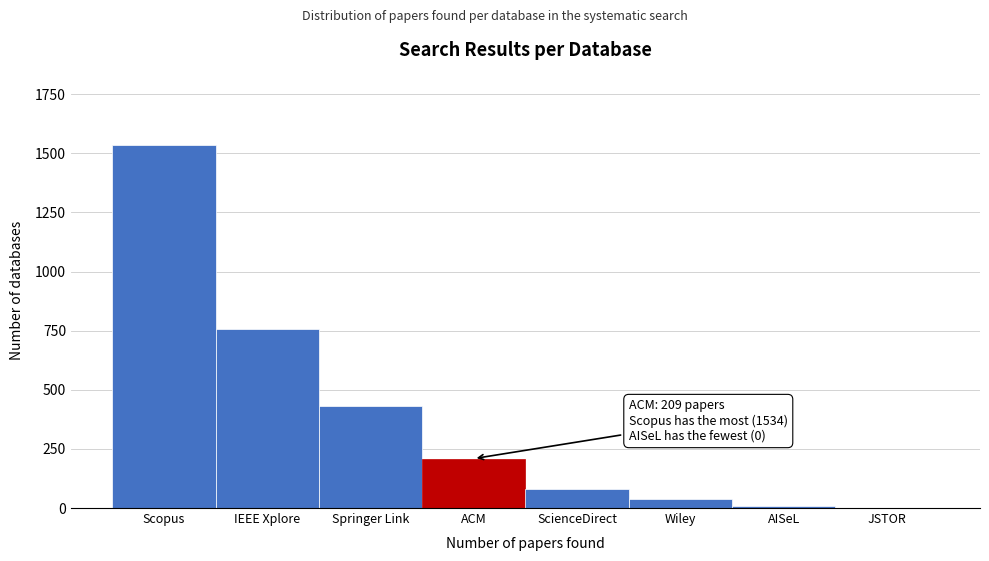

Reading right to left, extract all data points from this chart.

JSTOR=0	AISeL=10	Wiley=38	ScienceDirect=81	ACM=209	Springer Link=433	IEEE Xplore=759	Scopus=1534